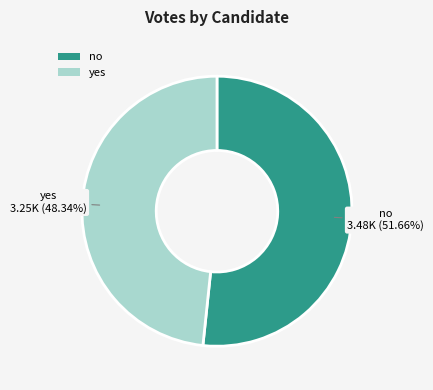

What is the largest slice in the pie chart?

no